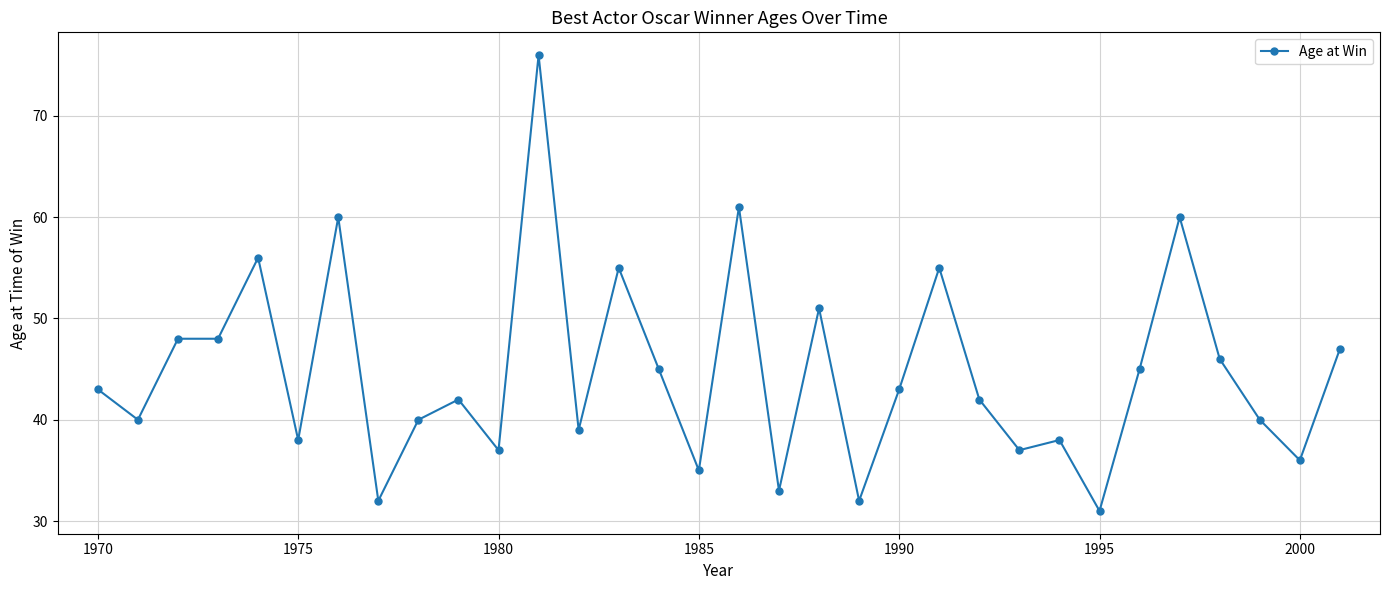

What is the average value?

45